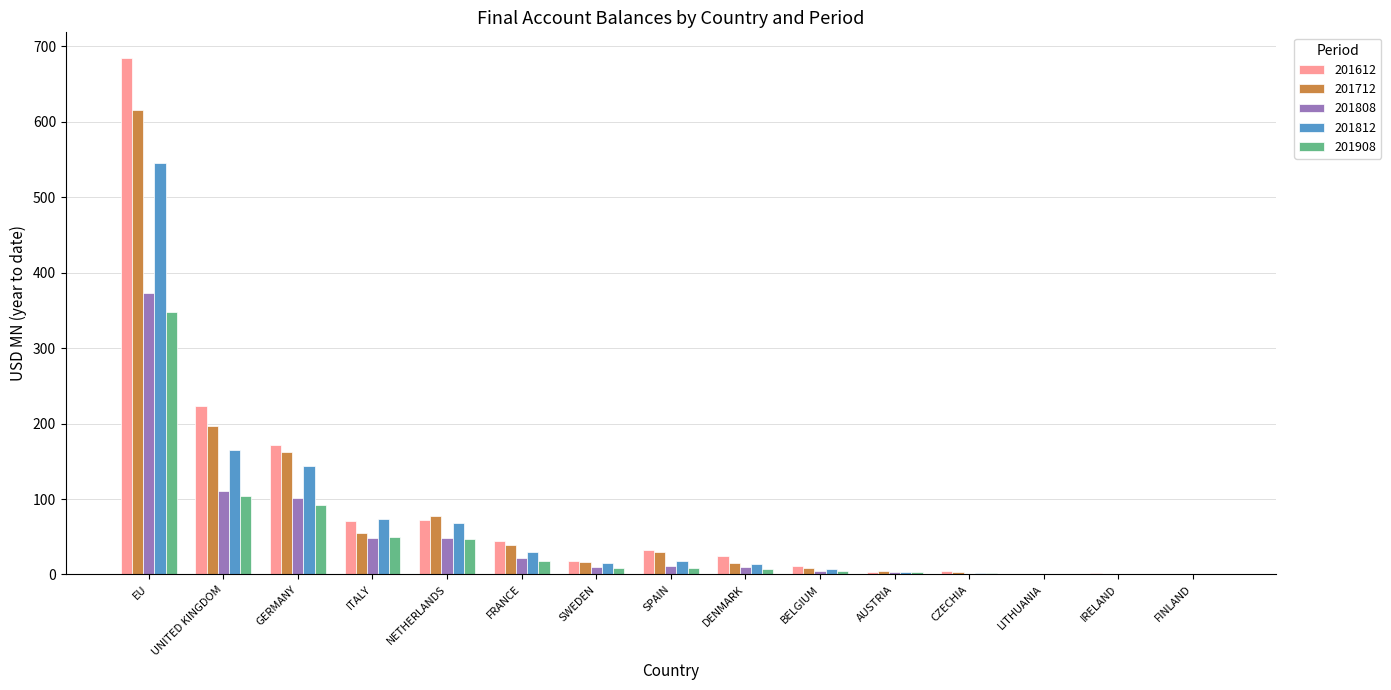

What is the total value across all series at AUSTRIA?

16.9